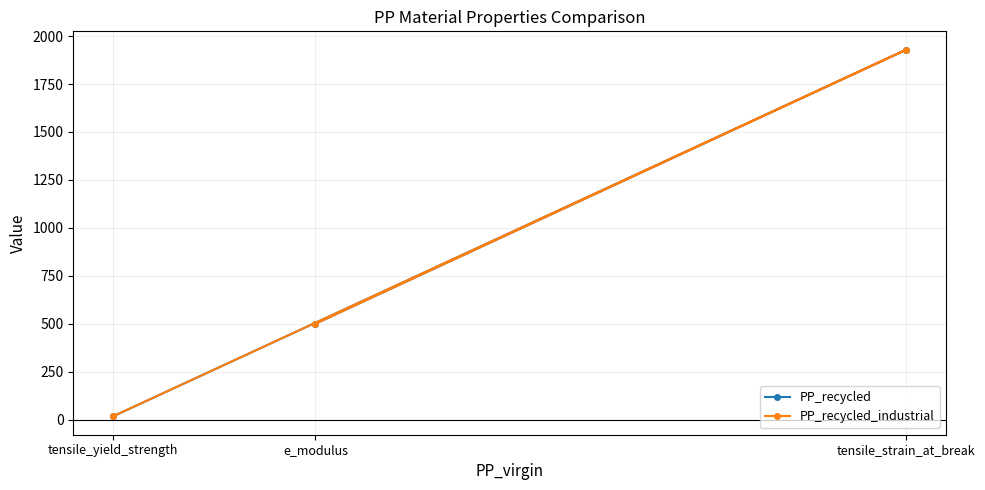

What is the sum of all PP_recycled values?

2446